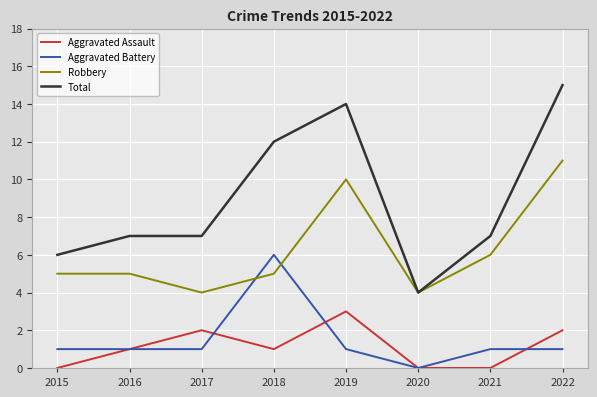

Reading left to right, extract all data points from this chart.

Aggravated Assault: 2015=0	2016=1	2017=2	2018=1	2019=3	2020=0	2021=0	2022=2
Aggravated Battery: 2015=1	2016=1	2017=1	2018=6	2019=1	2020=0	2021=1	2022=1
Robbery: 2015=5	2016=5	2017=4	2018=5	2019=10	2020=4	2021=6	2022=11
Total: 2015=6	2016=7	2017=7	2018=12	2019=14	2020=4	2021=7	2022=15